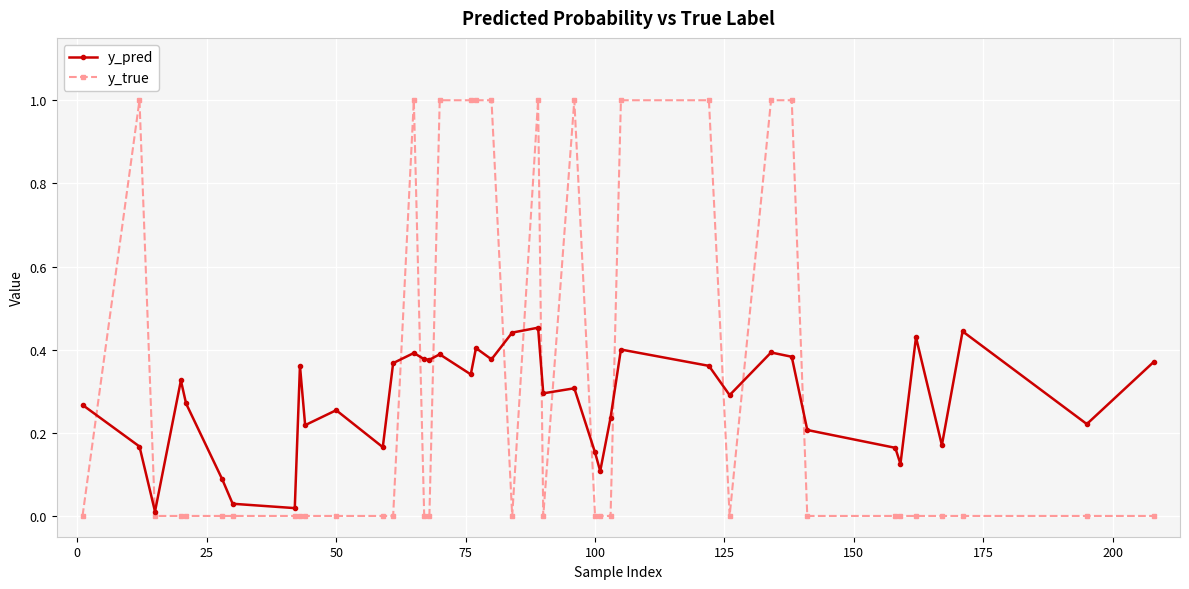

Which series has the largest range (max minus min)?

y_true